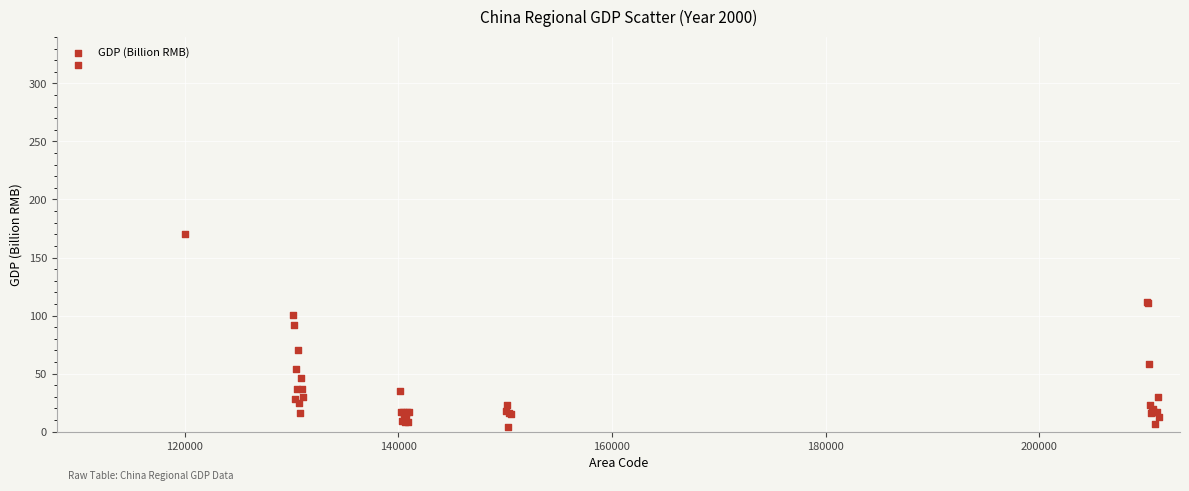

What Y value in the scatter plot is closest to 159?

170.2